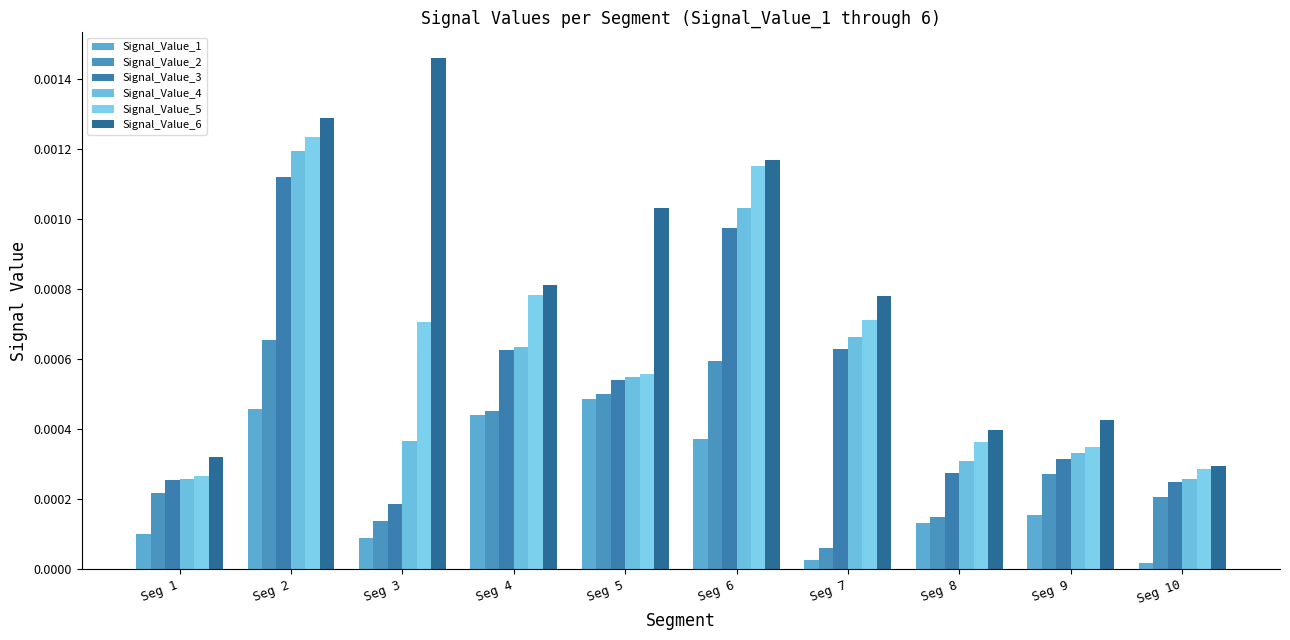

How many groups of bars are there?

10